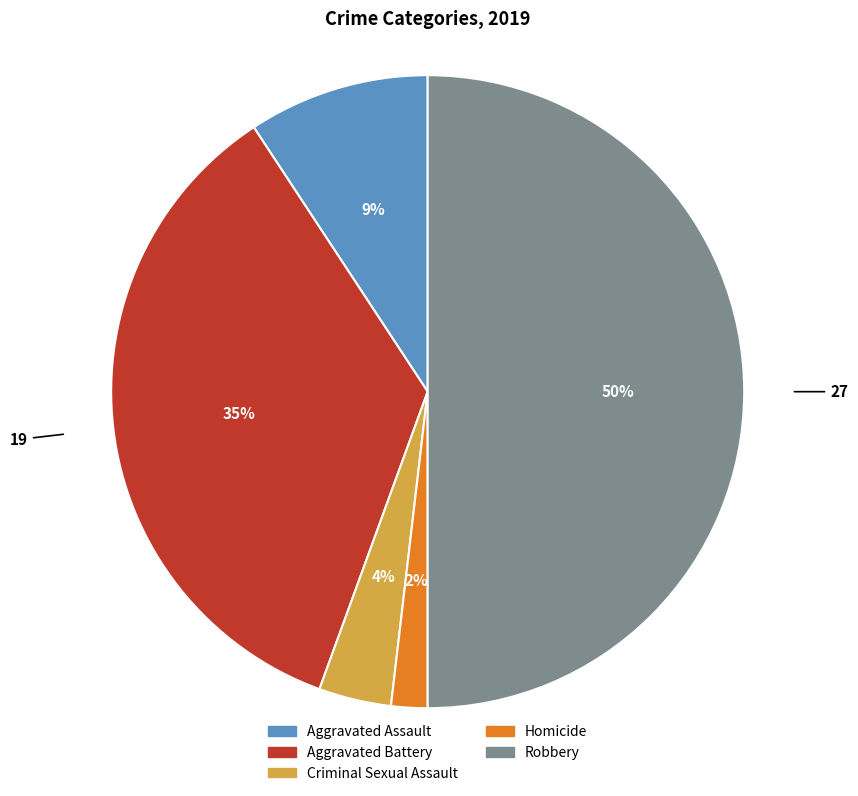

To the nearest percent, what is the average slice percentage?

20%